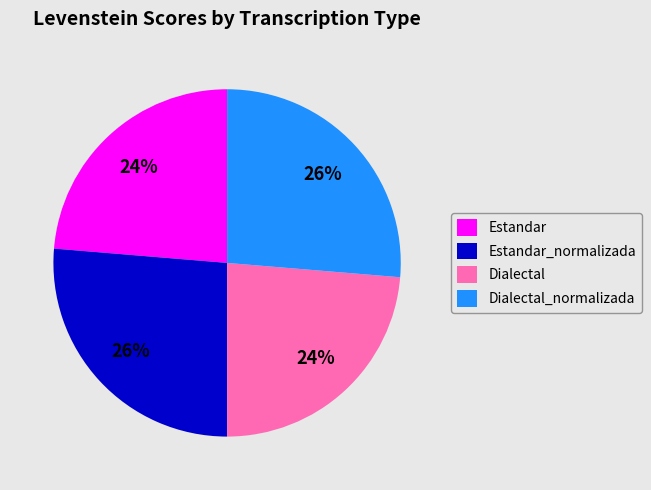

To the nearest percent, what is the average slice percentage?

25%